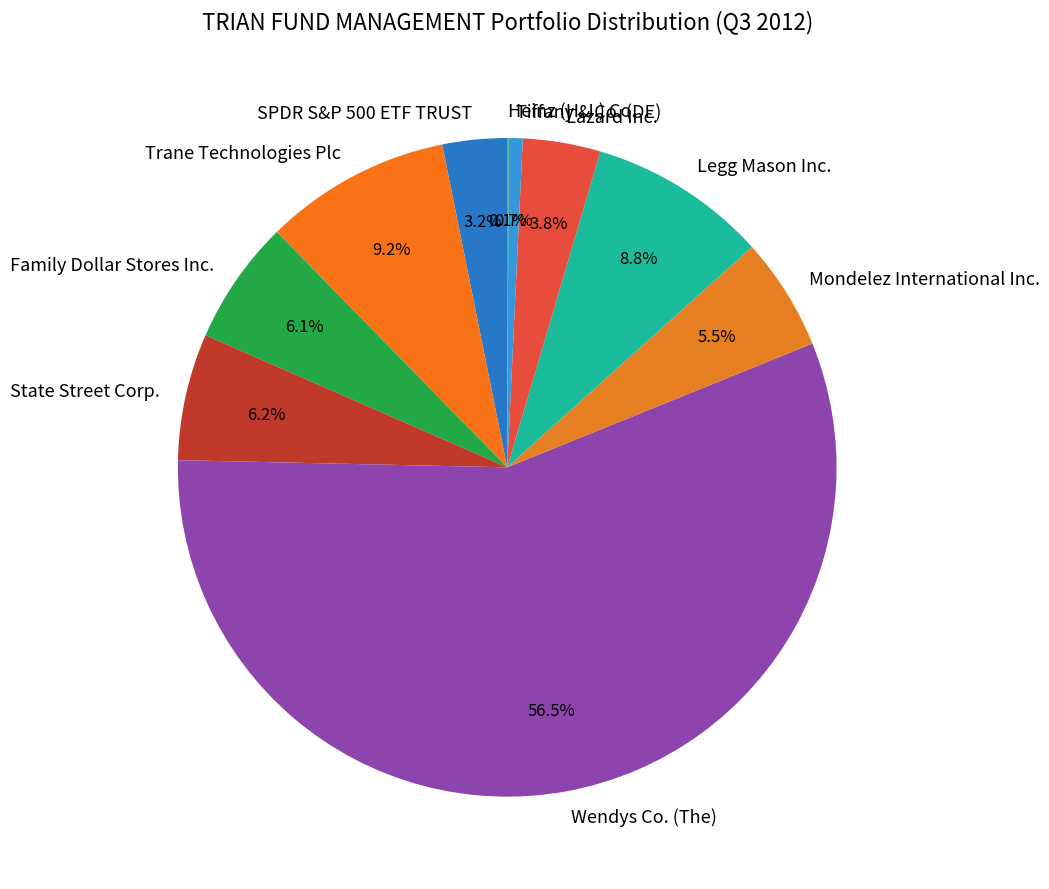

Which has a higher value, Trane Technologies Plc or Lazard Inc.?

Trane Technologies Plc